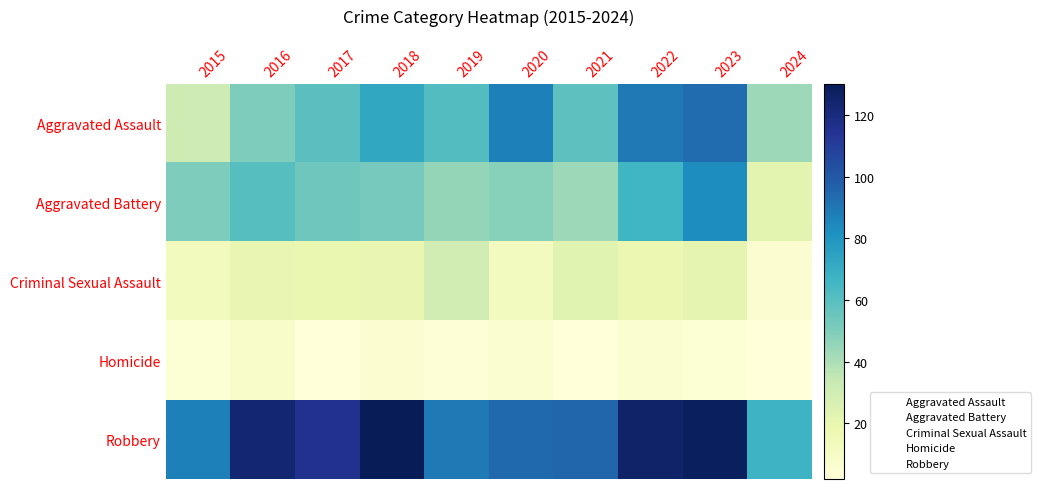

What is the total value across all series at 2016?

271